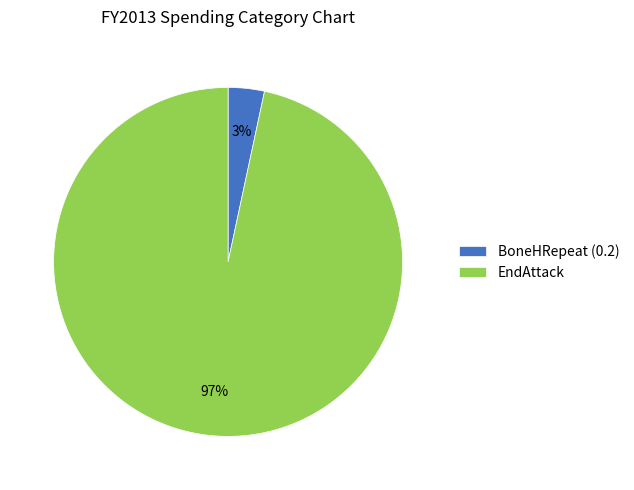

Which slice is the largest?

EndAttack